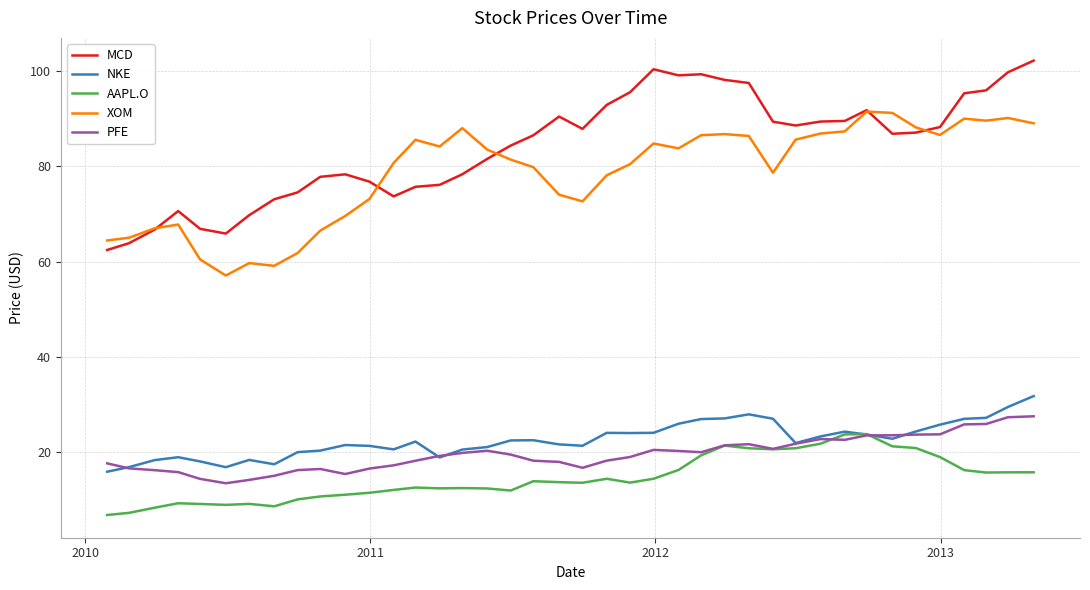

True or false: MCD and PFE intersect in this chart.

False